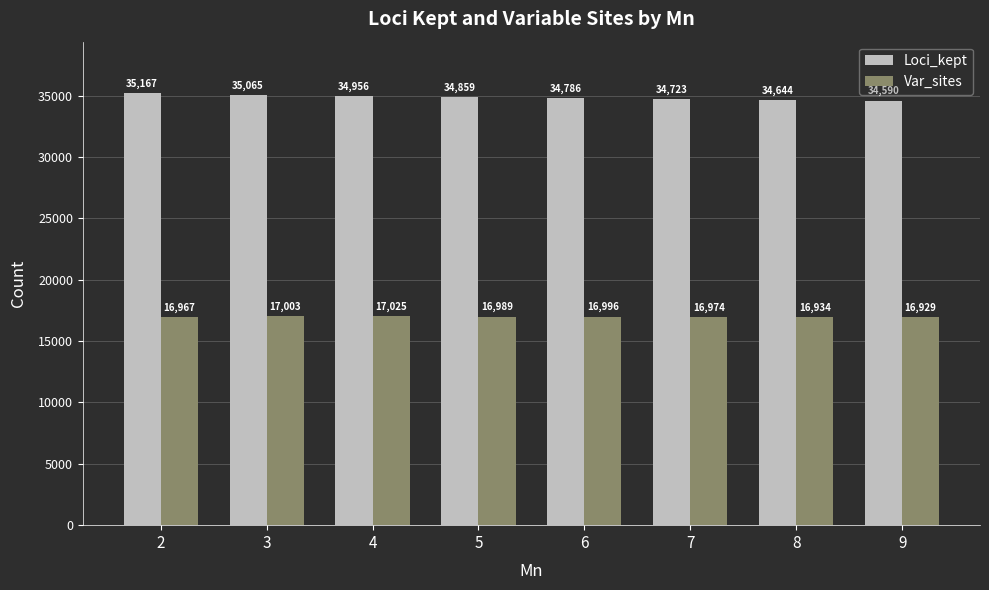

What is the difference between the Var_sites values at 3 and 6?

7